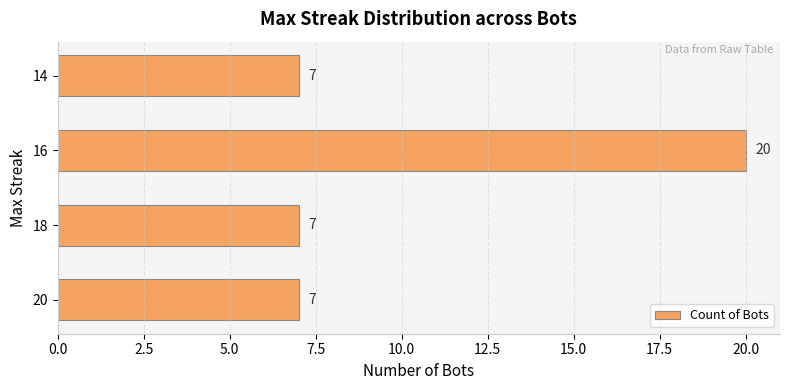

Between 14 and 16, which is larger?

16